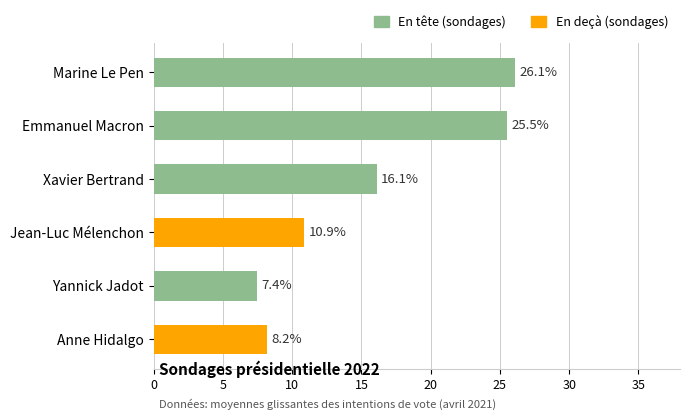

What is the maximum value shown in the chart?

26.1